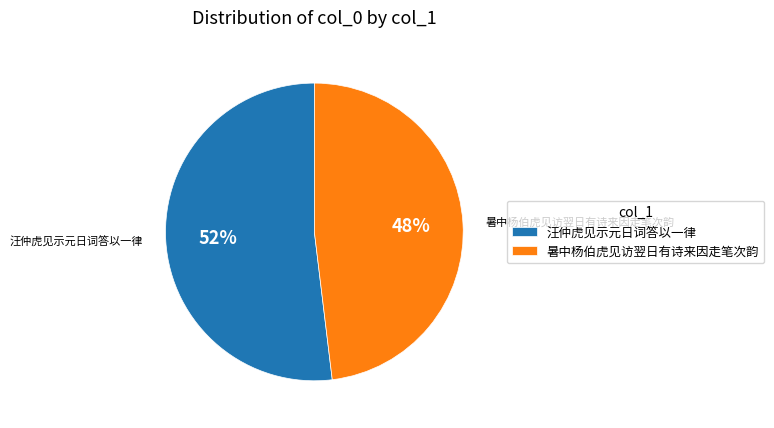

To the nearest percent, what is the combined percentage of 汪仲虎见示元日词答以一律 and 暑中杨伯虎见访翌日有诗来因走笔次韵?

100%